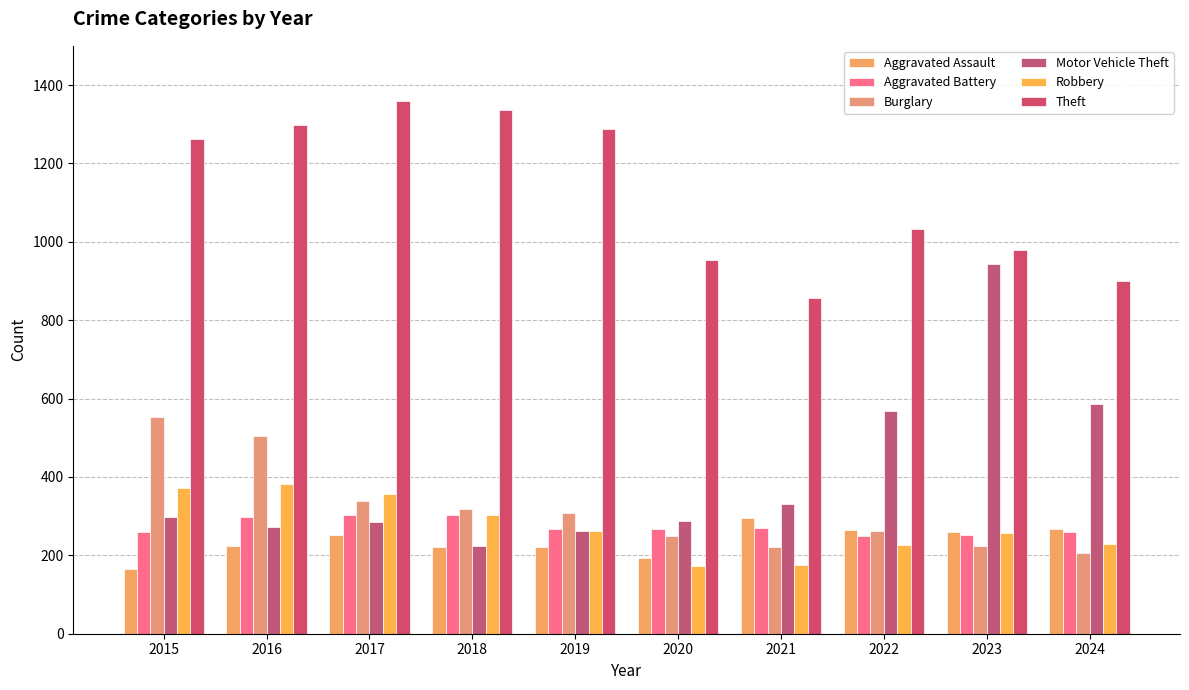

Which category has the lowest value across all series?

2015